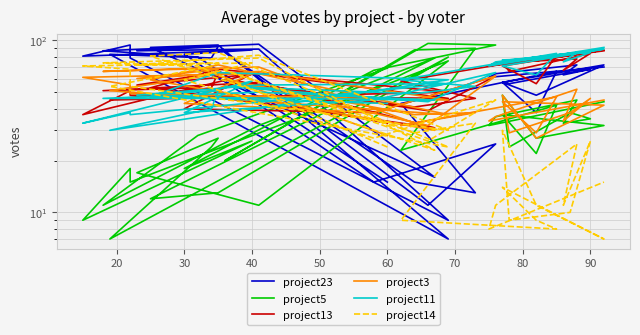

Where does the project5 series first go above 32?

60